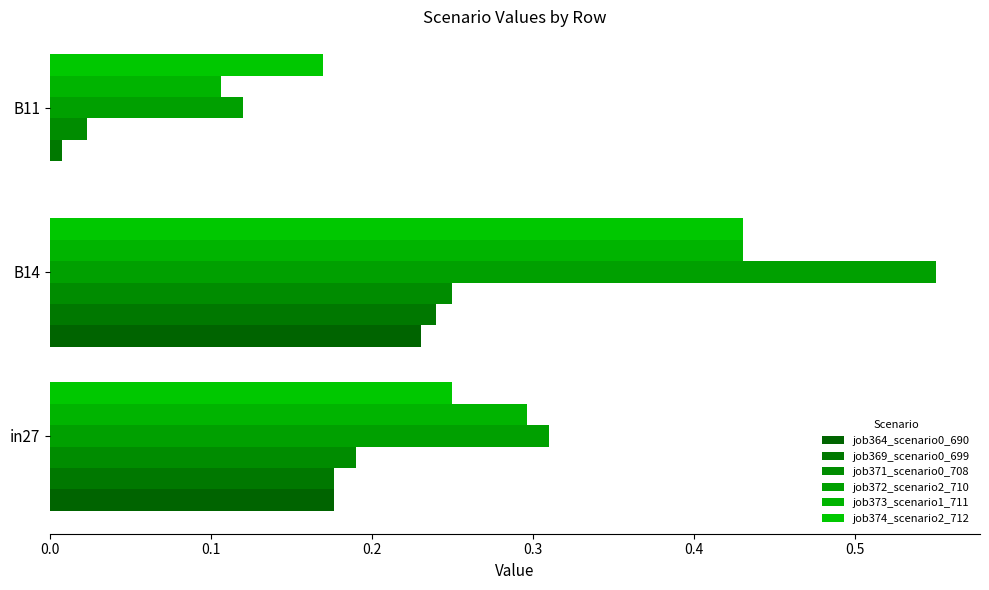

How many series are shown in this chart?

6